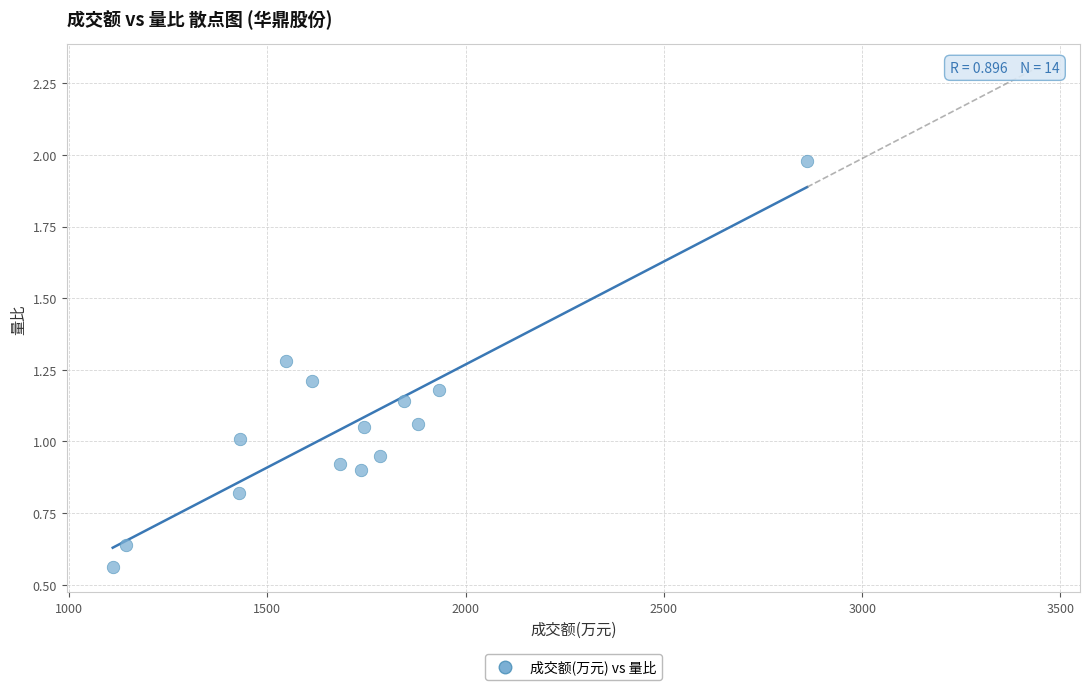

What is the range of X values (max minus min)?

1751.0